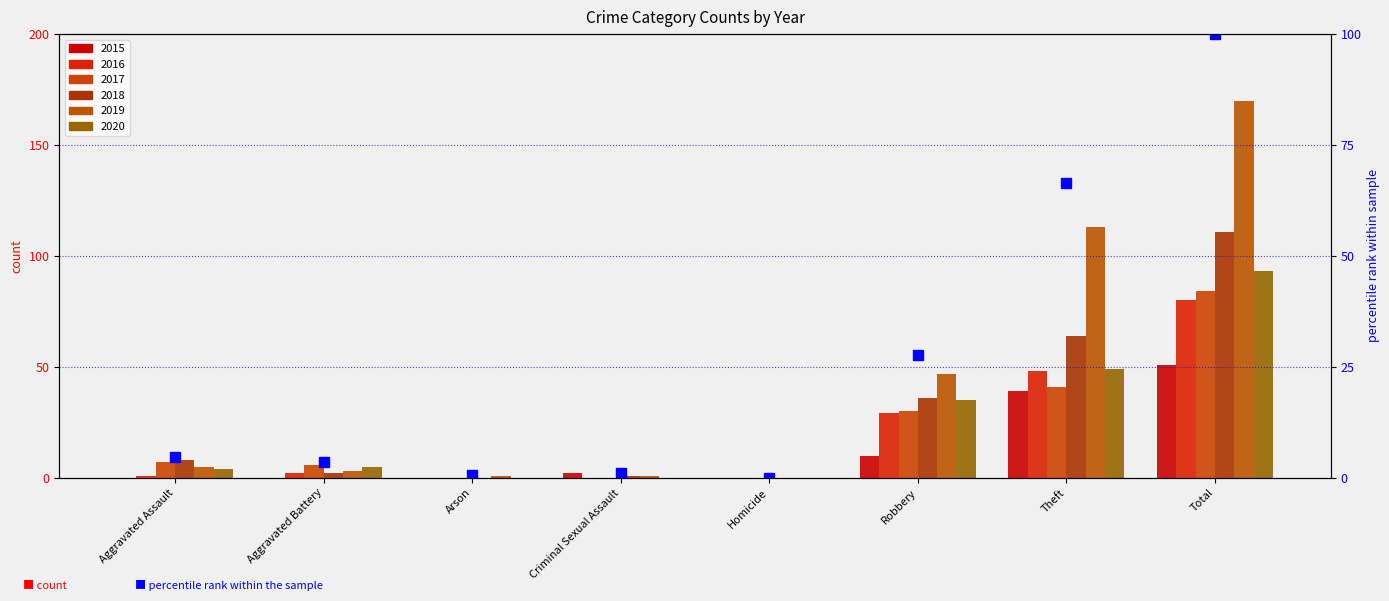

Which has a higher value, Arson or Criminal Sexual Assault?

Criminal Sexual Assault